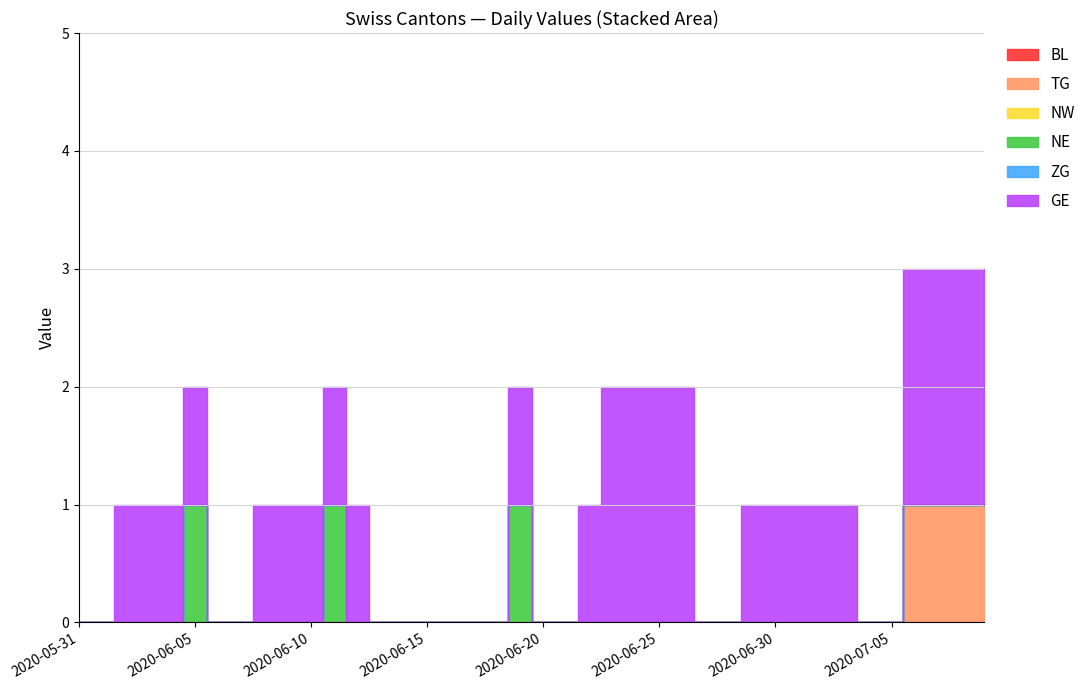

True or false: NW and GE cross at least once.

False